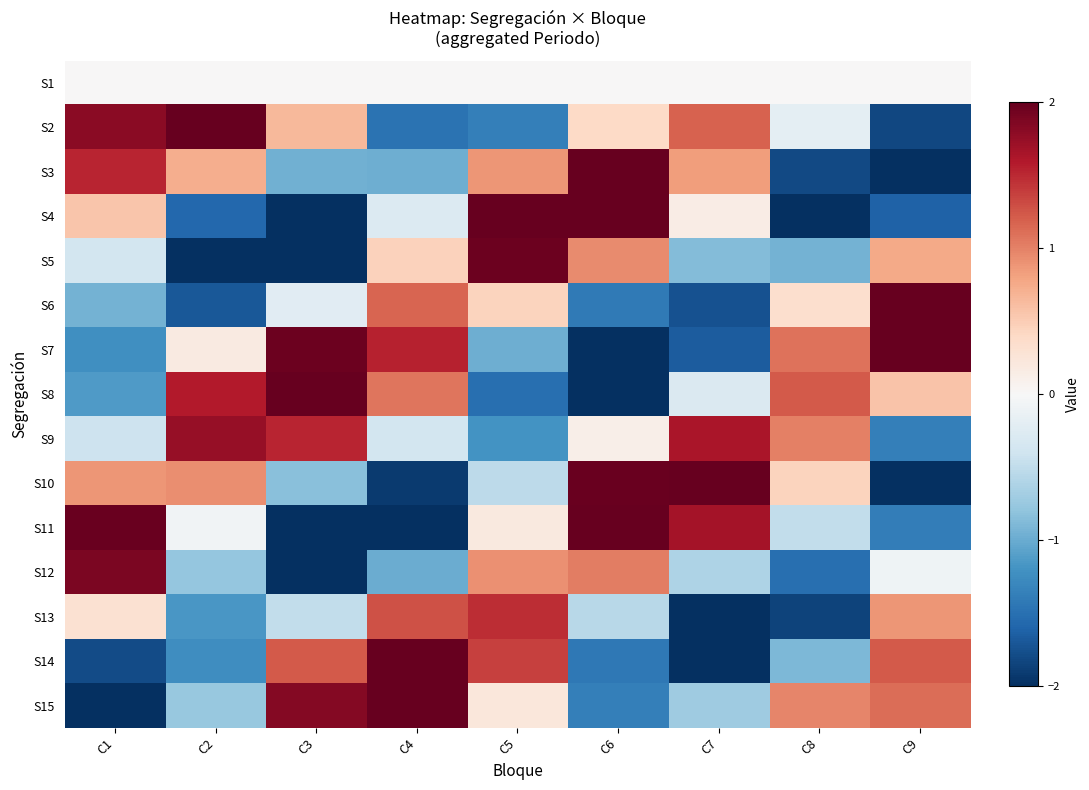

What is the total value across all series at C4?

2.1